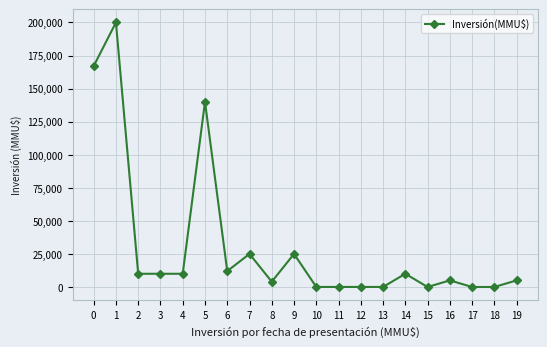

The value at 7 is 15446. True or false?

False